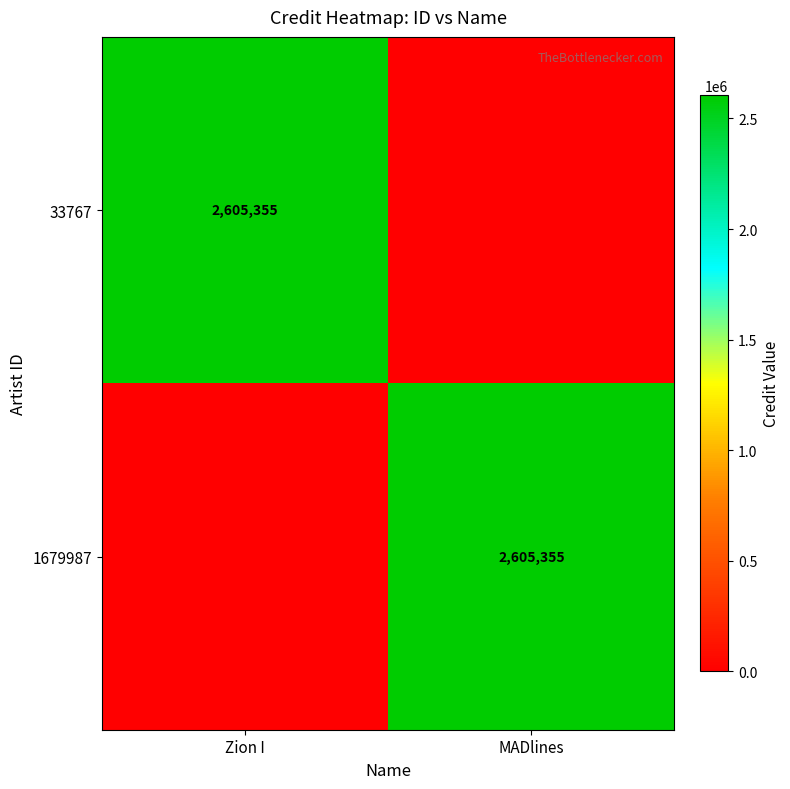

The value of 1679987 at MADlines is 2605355. True or false?

True